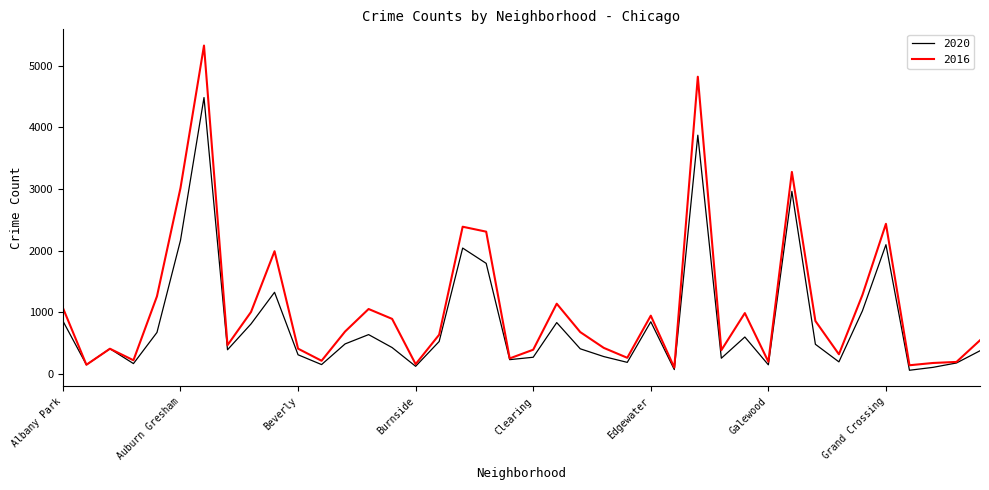

Which series has the largest total across all categories?

2016